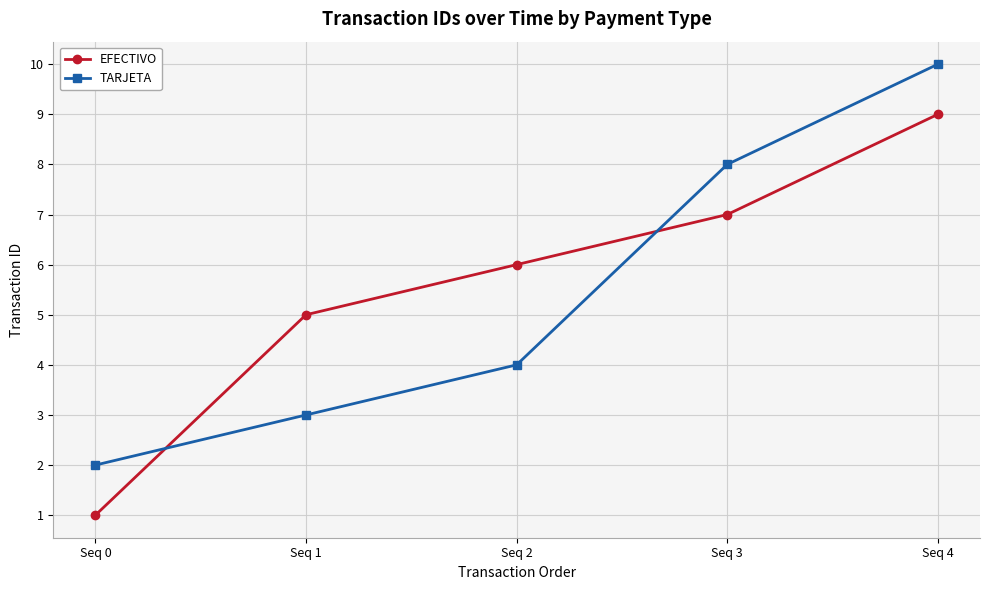

Between Seq 1 and Seq 4, which series saw the biggest shift?

TARJETA